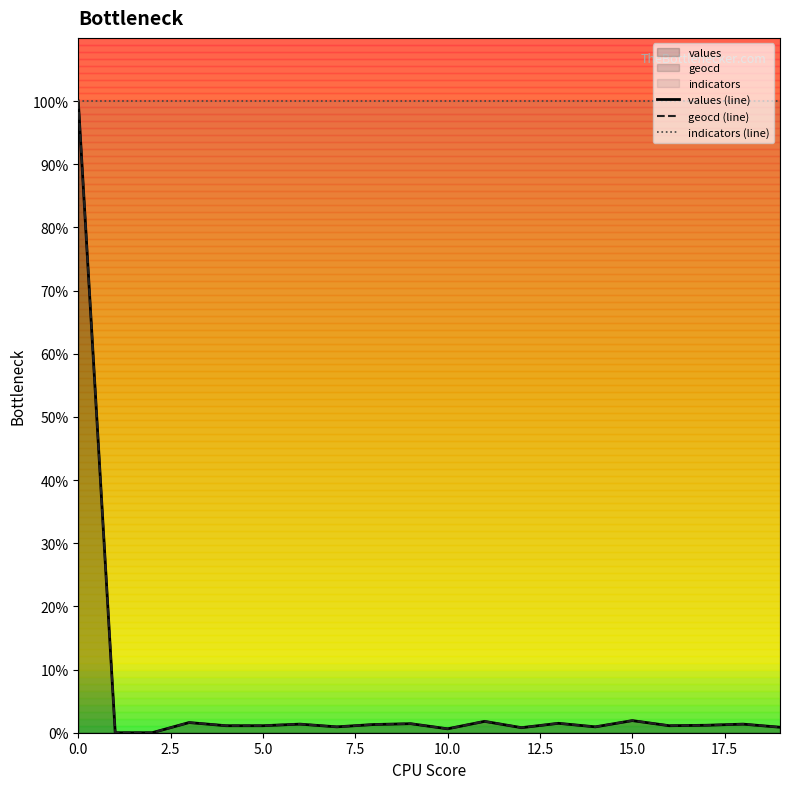

What is the highest value of the geocd (line) series?

100.0